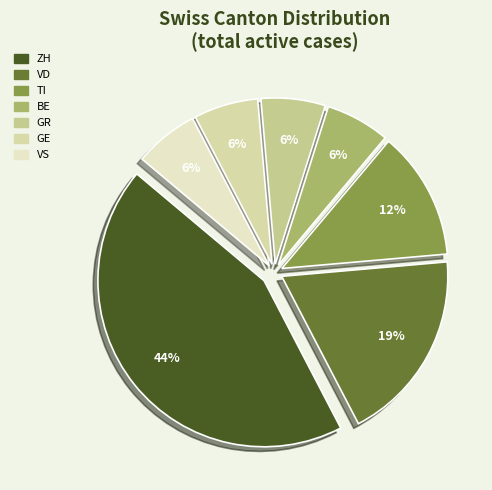

What percentage is NOT represented by BE?

93.8%